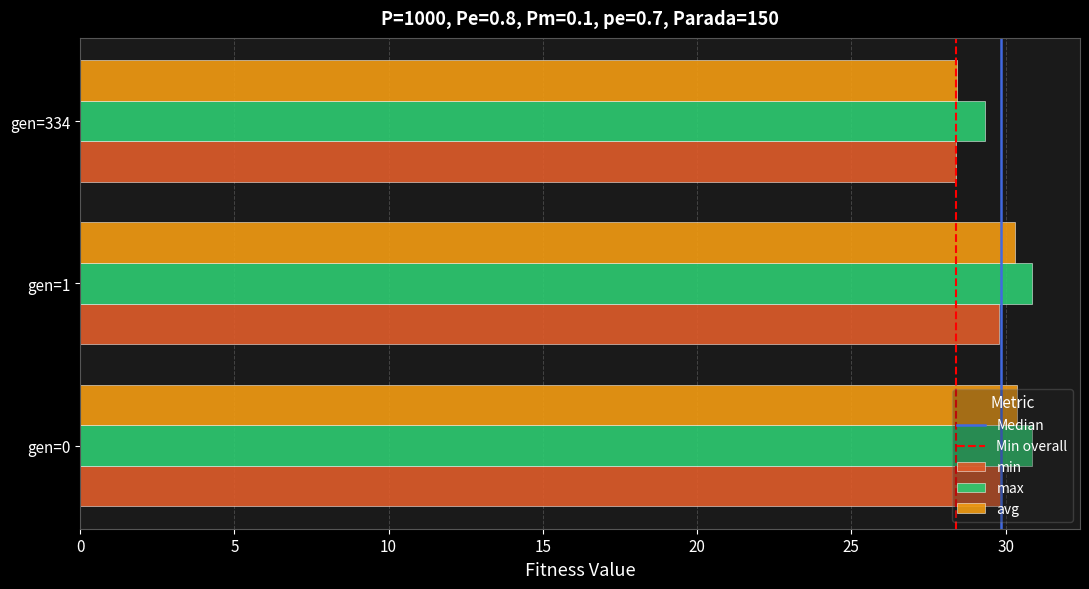

What is the sum of the max values at gen=0 and gen=334?

60.2